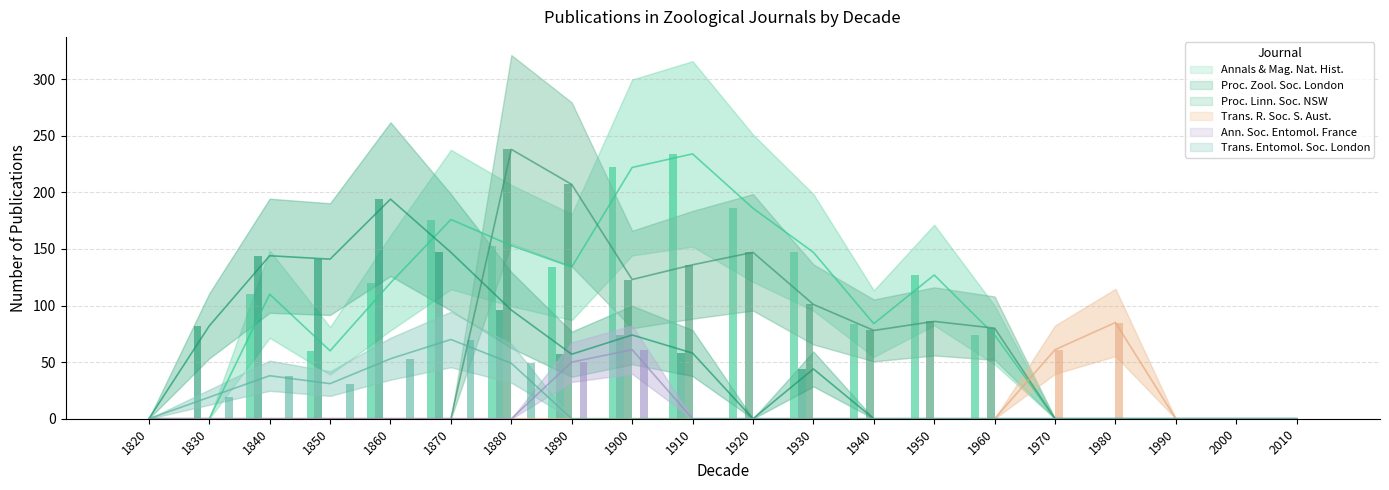

List the labels in order of Proceedings of the Zoological Society of London value, largest first.

1860, 1870, 1840, 1850, 1880, 1830, 1900, 1910, 1890, 1930, 1820, 1920, 1940, 1950, 1960, 1970, 1980, 1990, 2000, 2010